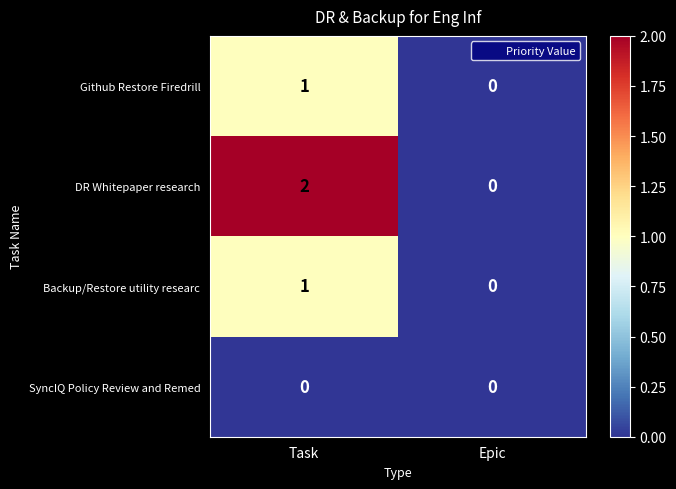

At which label does DR Whitepaper research reach its peak?

Task